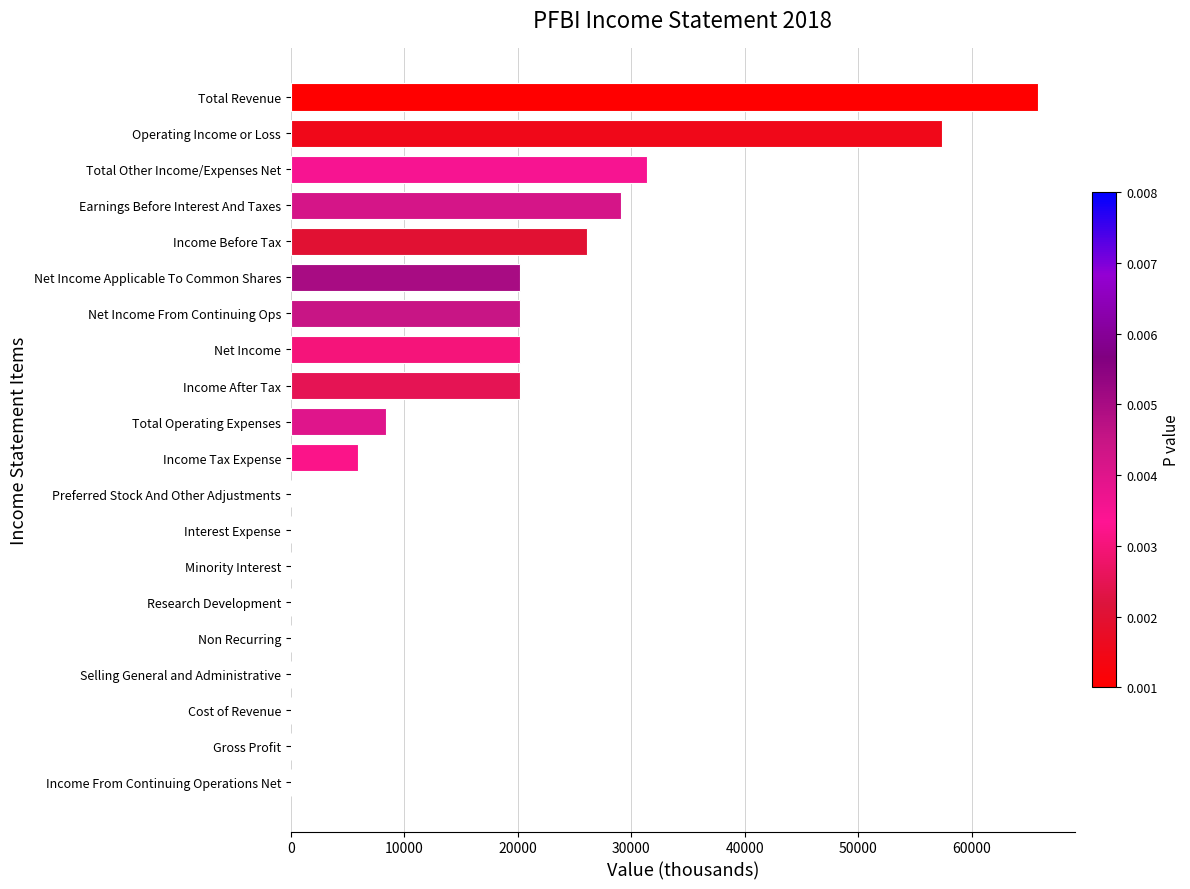

Reading bottom to top, transcribe all the data shown in this chart.

Income From Continuing Operations Net=0	Gross Profit=0	Cost of Revenue=0	Selling General and Administrative=0	Non Recurring=0	Research Development=0	Minority Interest=0	Interest Expense=0	Preferred Stock And Other Adjustments=0	Income Tax Expense=5900	Total Operating Expenses=8400	Income After Tax=20200	Net Income=20200	Net Income From Continuing Ops=20200	Net Income Applicable To Common Shares=20200	Income Before Tax=26100	Earnings Before Interest And Taxes=29100	Total Other Income/Expenses Net=31400	Operating Income or Loss=57400	Total Revenue=65800